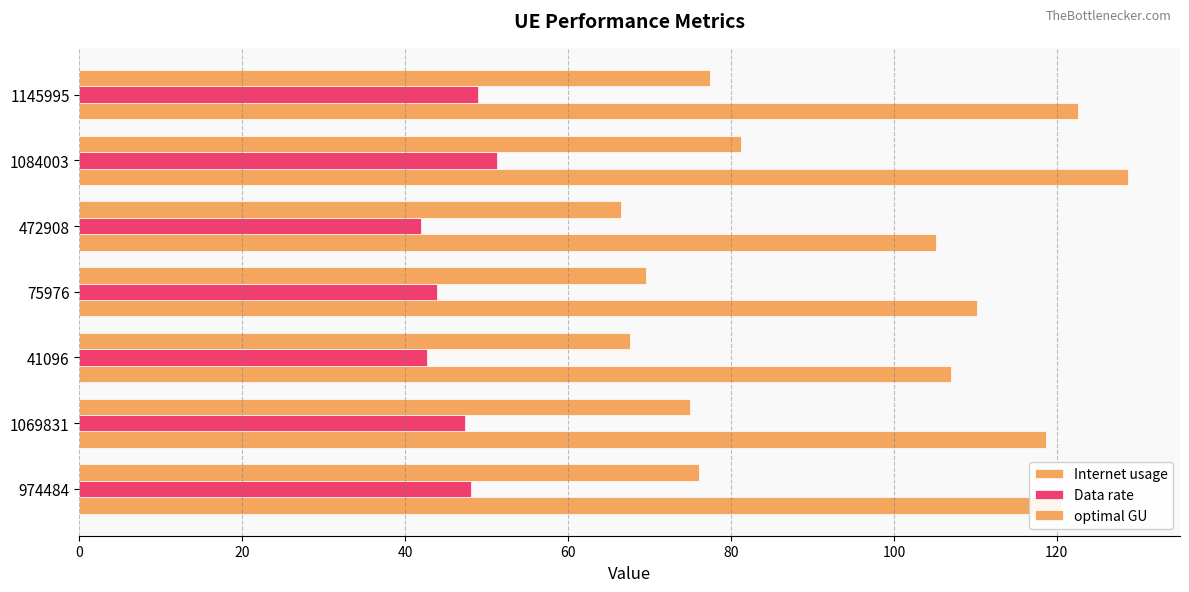

How many values in the Internet usage series are below 118?

3